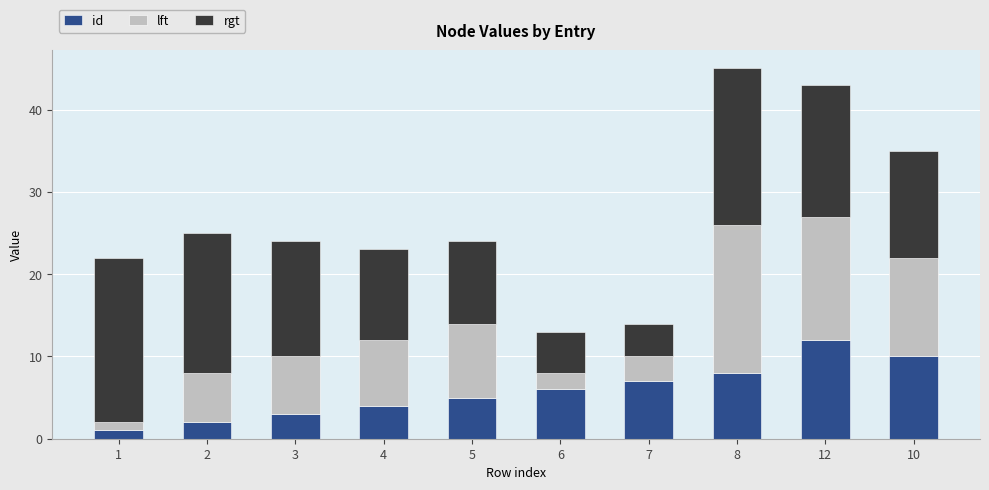

Reading left to right, transcribe the values for id.

1=1	2=2	3=3	4=4	5=5	6=6	7=7	8=8	12=12	10=10